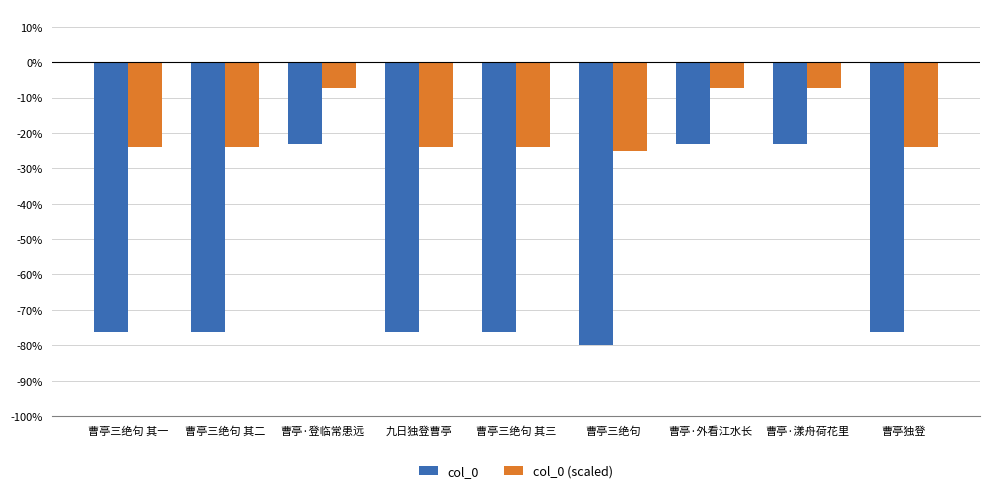

Reading left to right, what are all the values shown in this chart?

col_0: -76.3	-76.3	-23.2	-76.3	-76.3	-80.0	-23.2	-23.2	-76.3
col_0 (scaled): -23.8	-23.8	-7.2	-23.8	-23.8	-25.0	-7.2	-7.2	-23.8